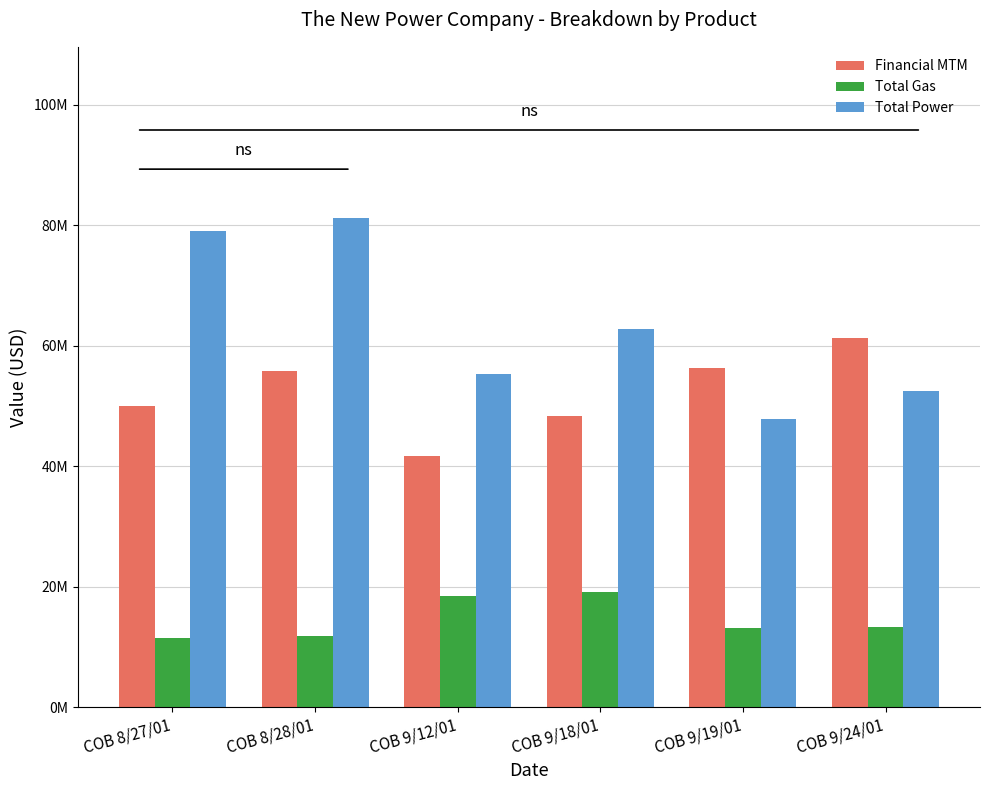

The value of Financial MTM at COB 9/24/01 is 61351647. True or false?

True